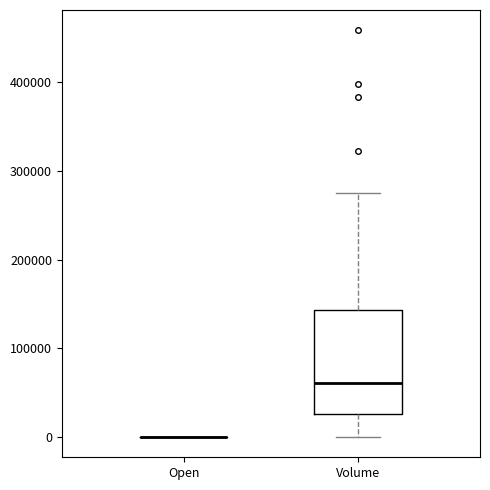

Reading left to right, read every box against the y-axis: the position of its median line, the range the box covers, and the ends of its whiskers. The values are not printed on the chart, so give them approximately, as read against the axis.

Open: box collapsed to a line at 0, whiskers 0 to 0
Volume: median 60000, box 30000 to 140000, whiskers 0 to 280000